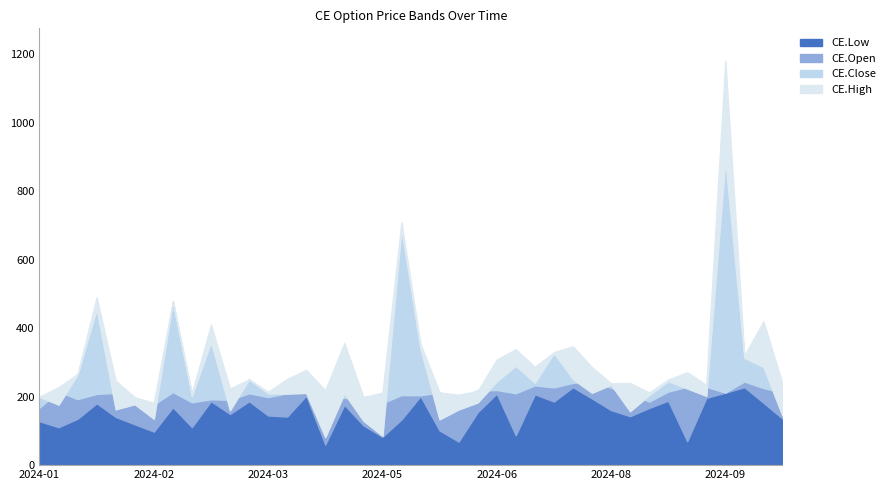

Which series has the largest range (max minus min)?

CE.High